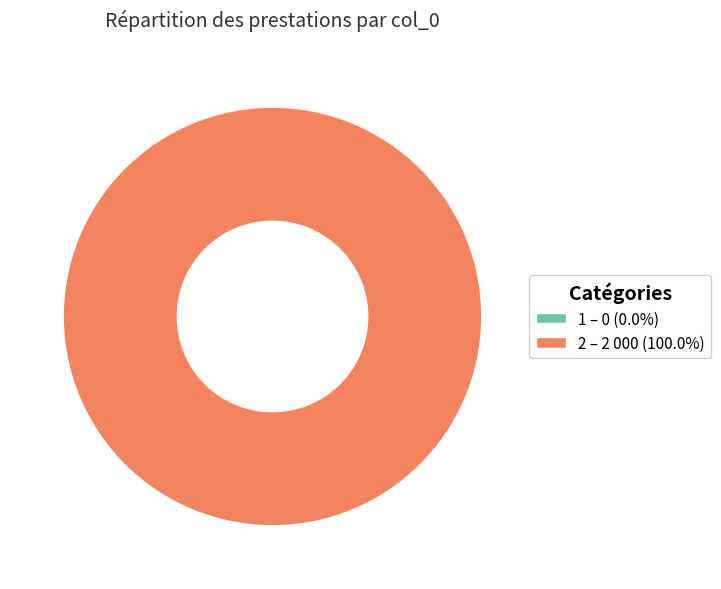

Which category has the biggest portion of the pie?

2